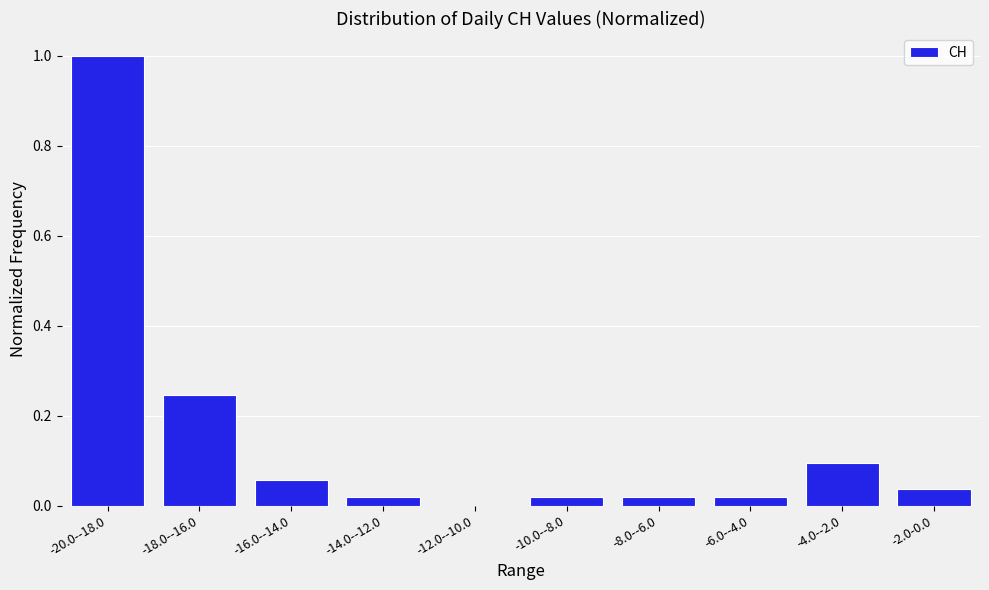

Which label corresponds to the largest value in the chart?

-20.0--18.0